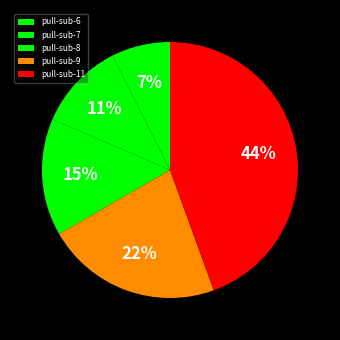

To the nearest percent, what portion does pull-sub-11 represent?

44%